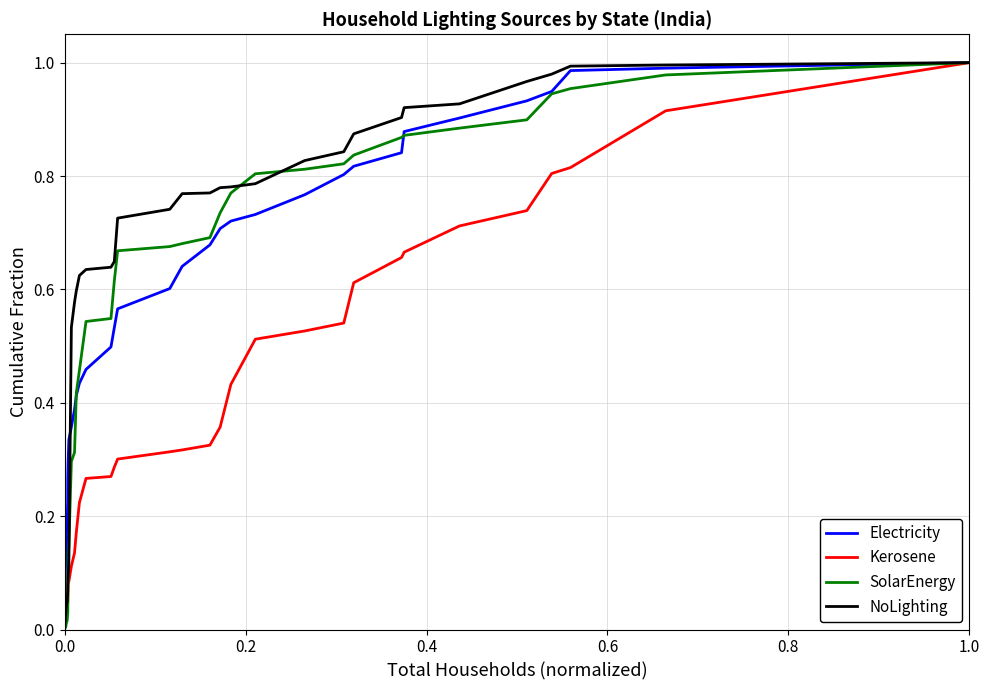

What are all the series names shown in the legend?

Electricity, Kerosene, SolarEnergy, NoLighting